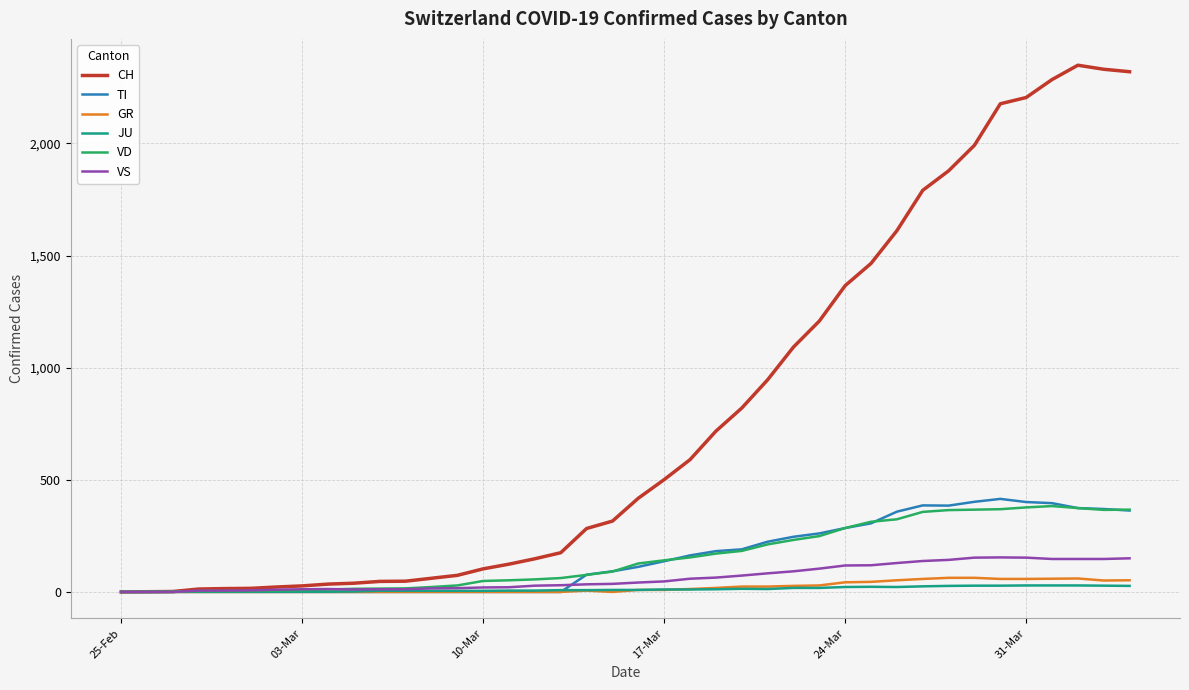

What is the maximum value for VD?

383